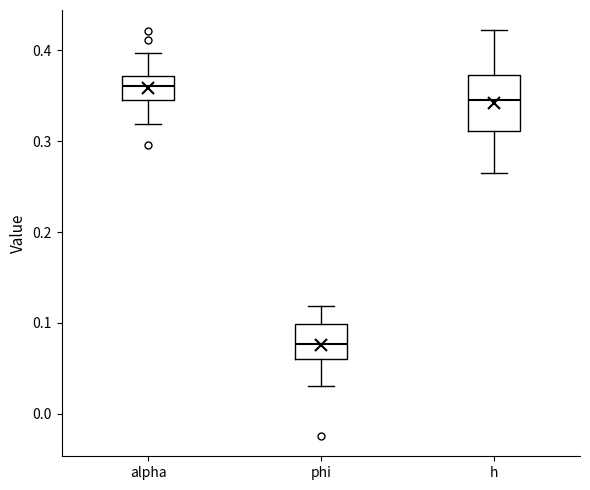

Reading left to right, transcribe this box plot: for each box, give where its median line is, the range the box spans, and where its two whiskers end, as read against the y-axis. The values are not printed on the chart, so give them approximately, as read against the axis.

alpha: median 0.36, box 0.35 to 0.37, whiskers 0.32 to 0.40
phi: median 0.08, box 0.06 to 0.10, whiskers 0.03 to 0.12
h: median 0.35, box 0.31 to 0.37, whiskers 0.26 to 0.42